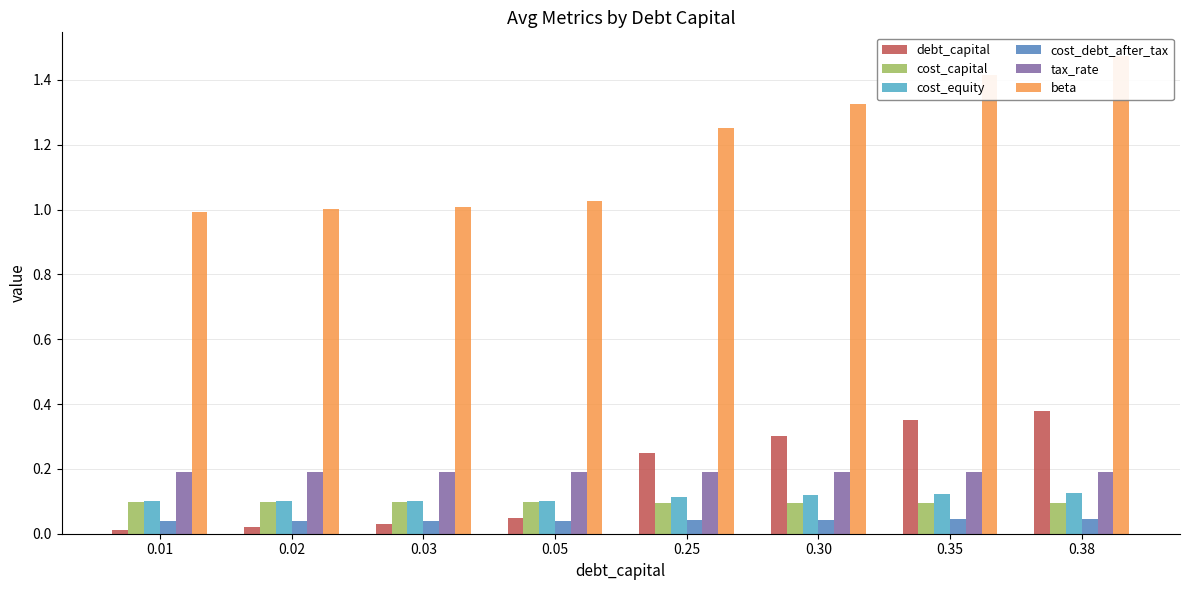

How many bars are there in each group?

6